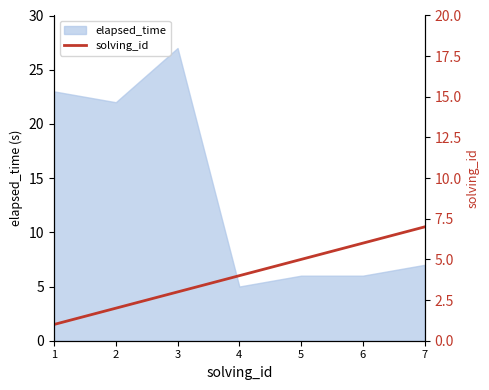

What is the sum of all values?

28